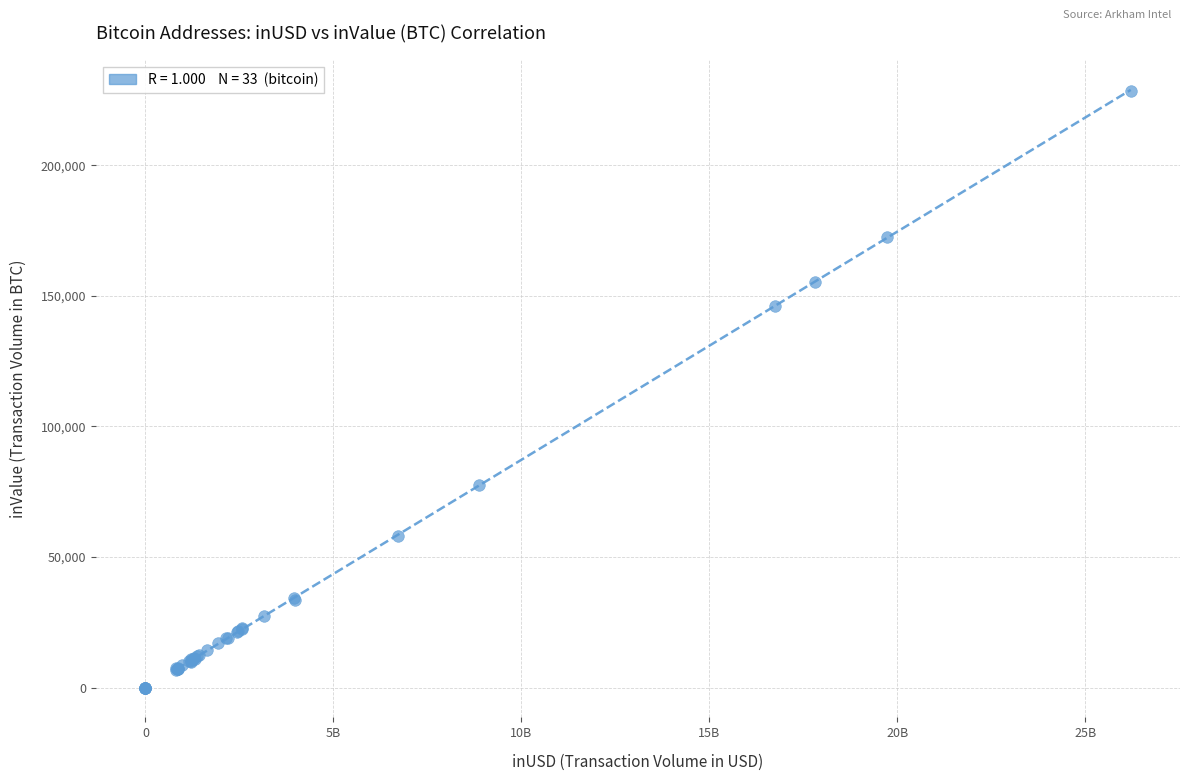

What Y value in the scatter plot is closest to 114312?

146091.1